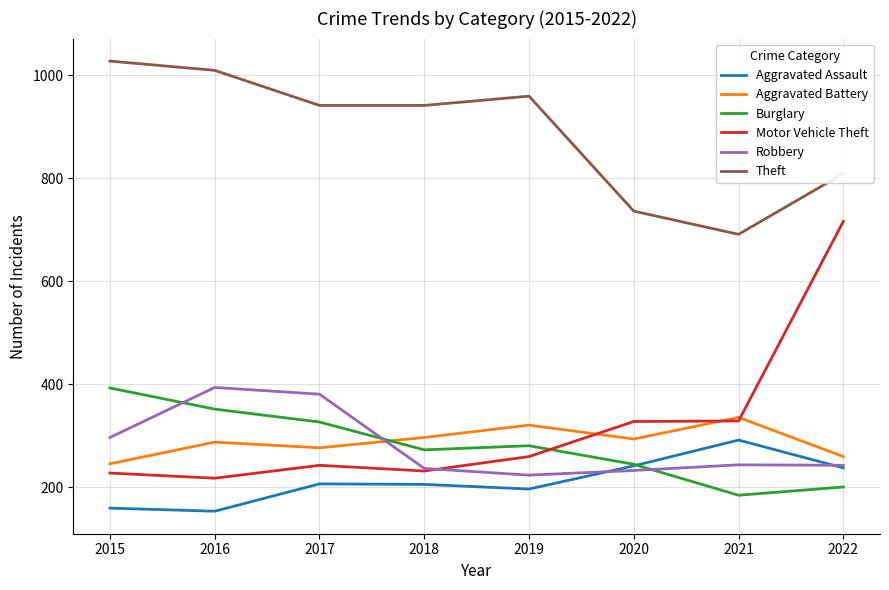

How many lines are shown in the chart?

6